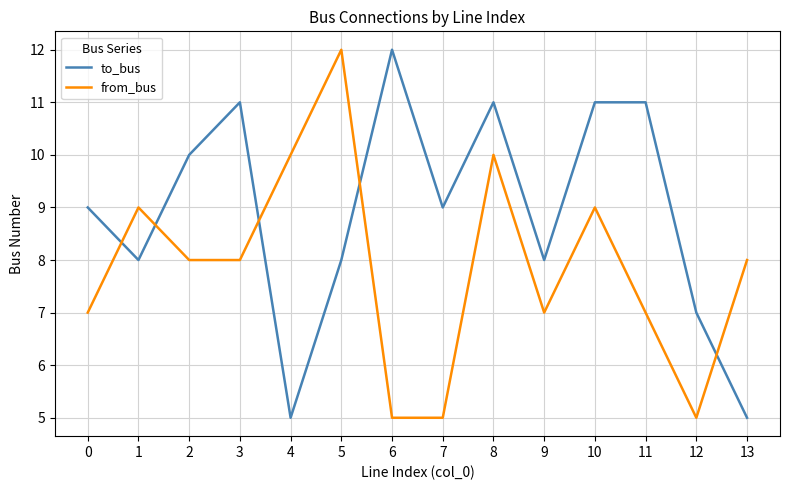

What are all the series names shown in the legend?

to_bus, from_bus